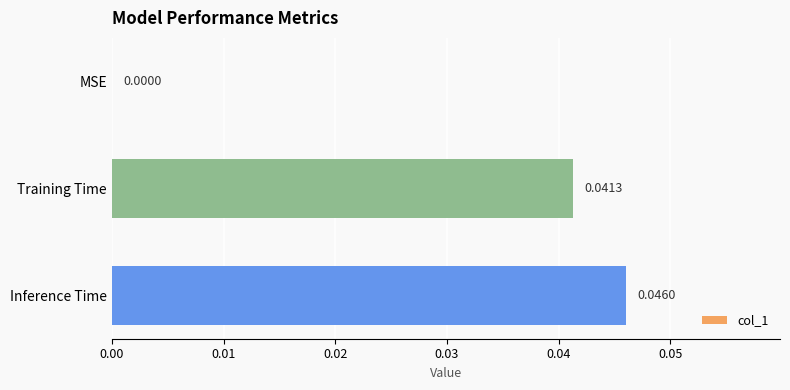

Where is the data nearest to the value 0?

MSE